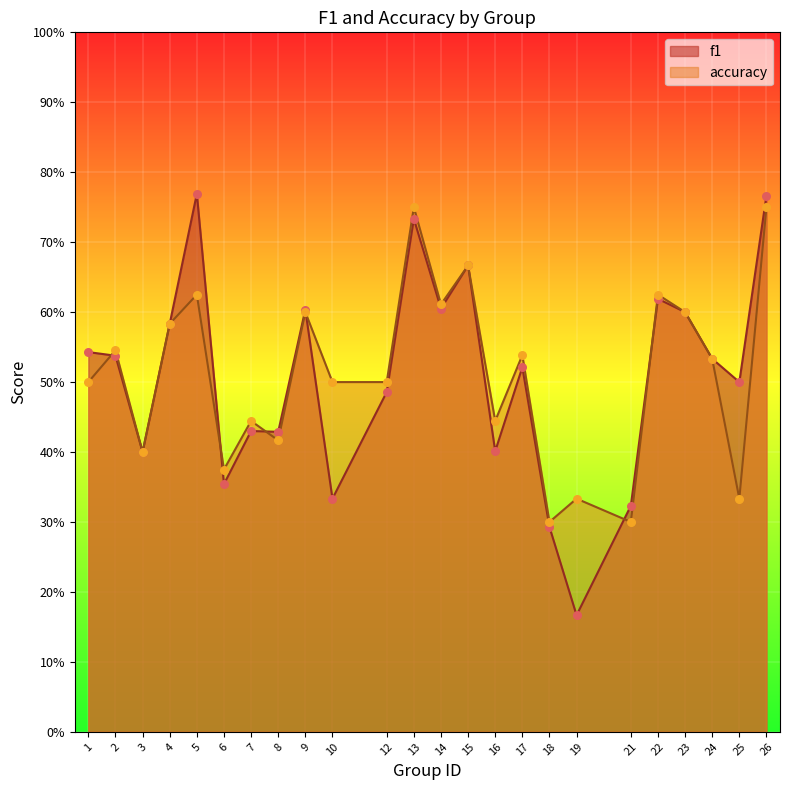

Which series has the largest Y range (max minus min)?

f1